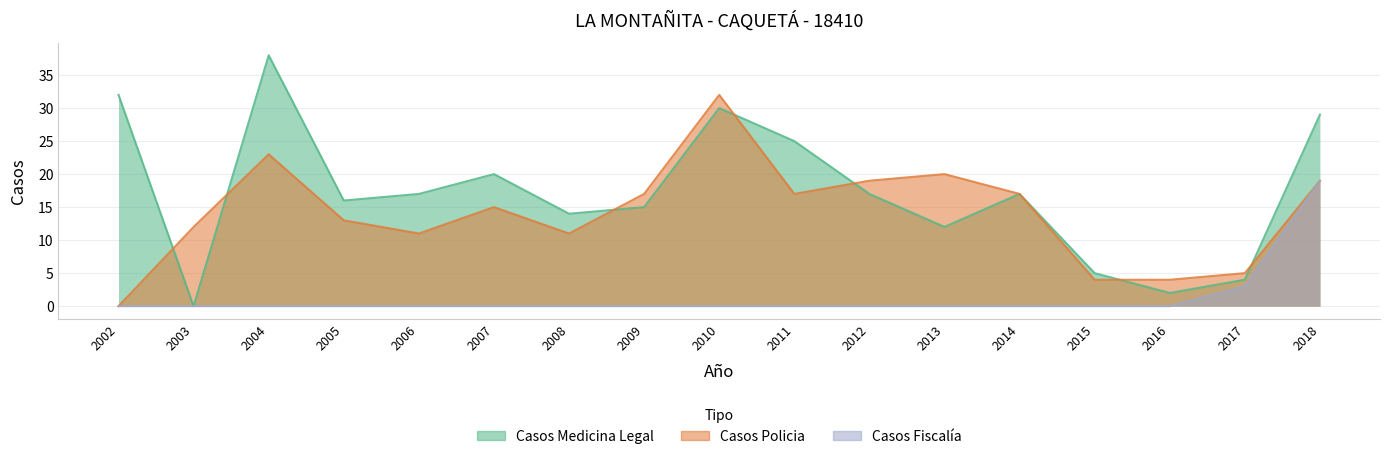

What is the total value across all series at 2007?

35